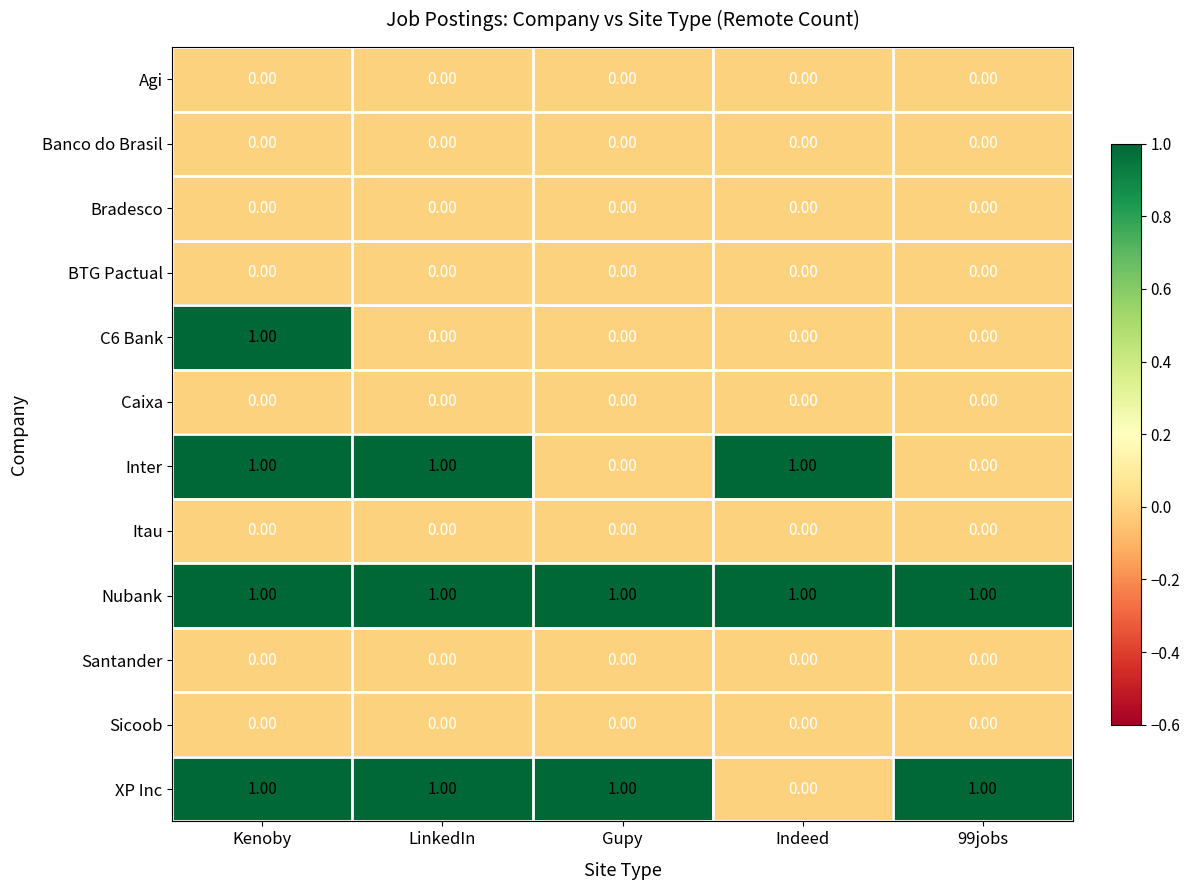

At how many categories does at least one series exceed 0?

5